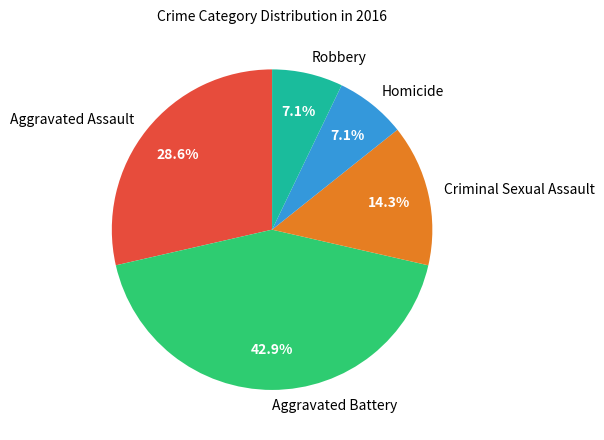

To the nearest percent, what is the average slice percentage?

20%